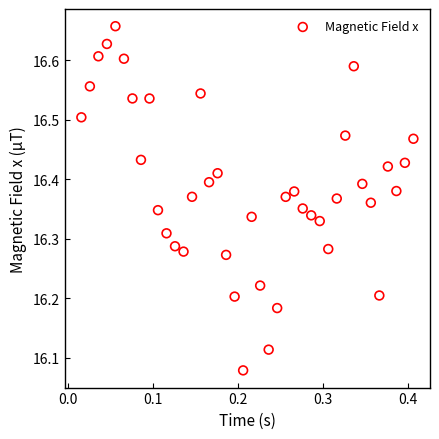

What is the range of X values (max minus min)?

0.4